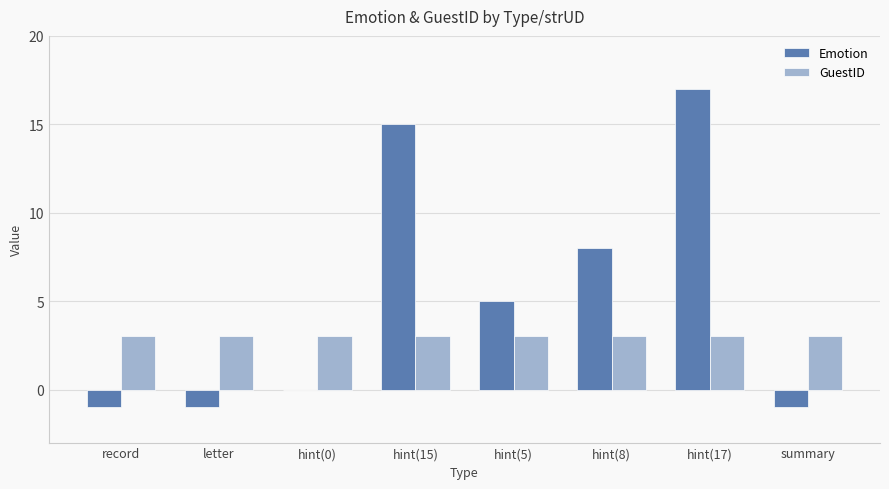

What is the approximate value of GuestID at record?

3